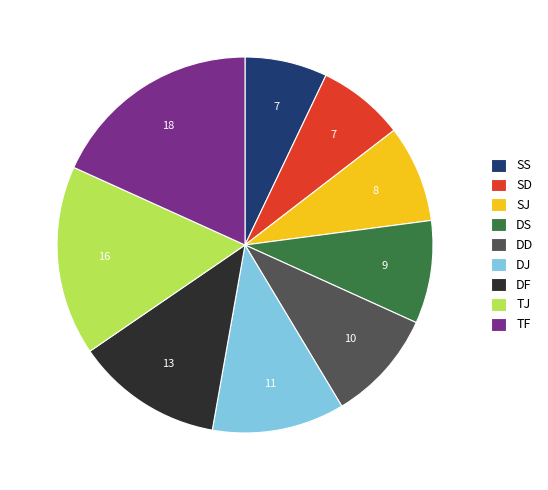

Which has a higher value, SD or TF?

TF